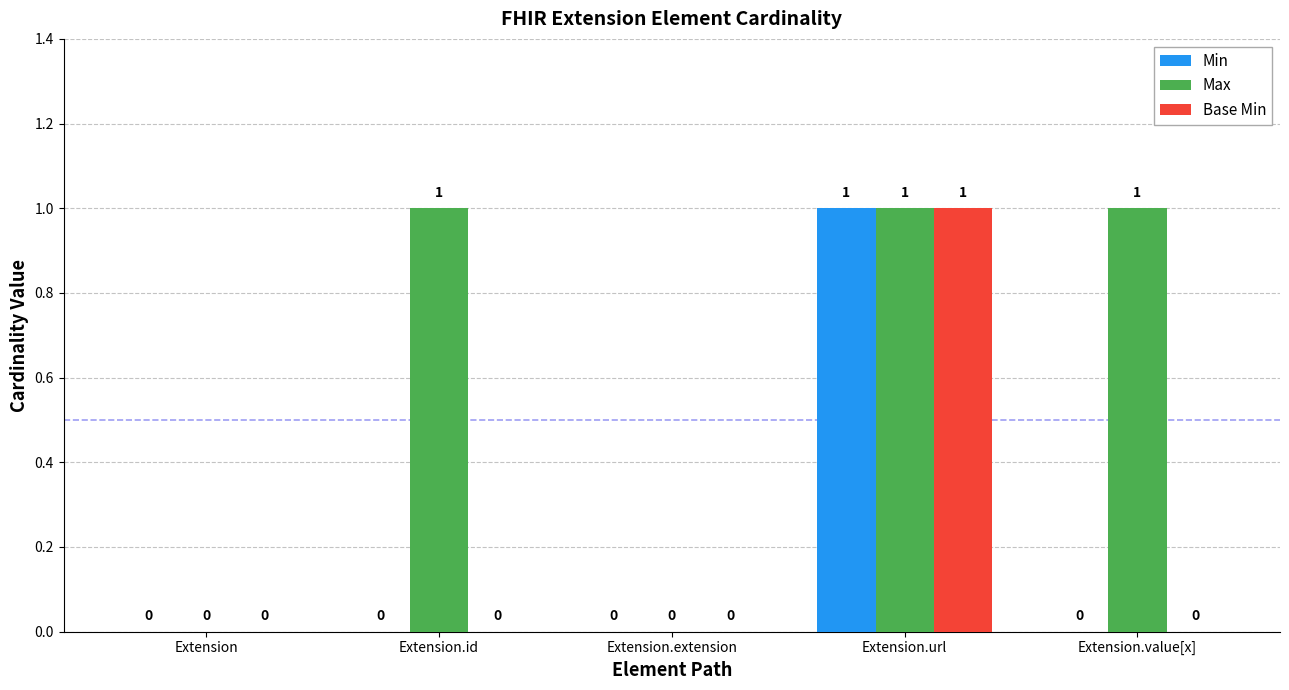

What are all the series names shown in the legend?

Min, Max, Base Min